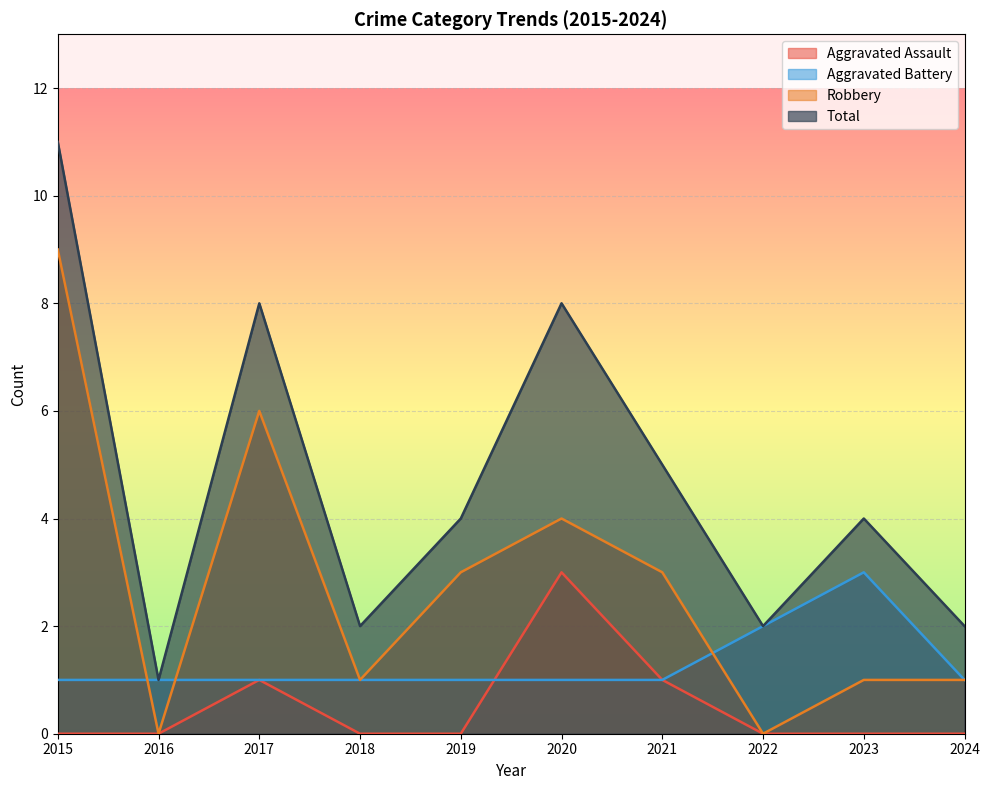

True or false: Aggravated Assault and Total intersect in this chart.

False